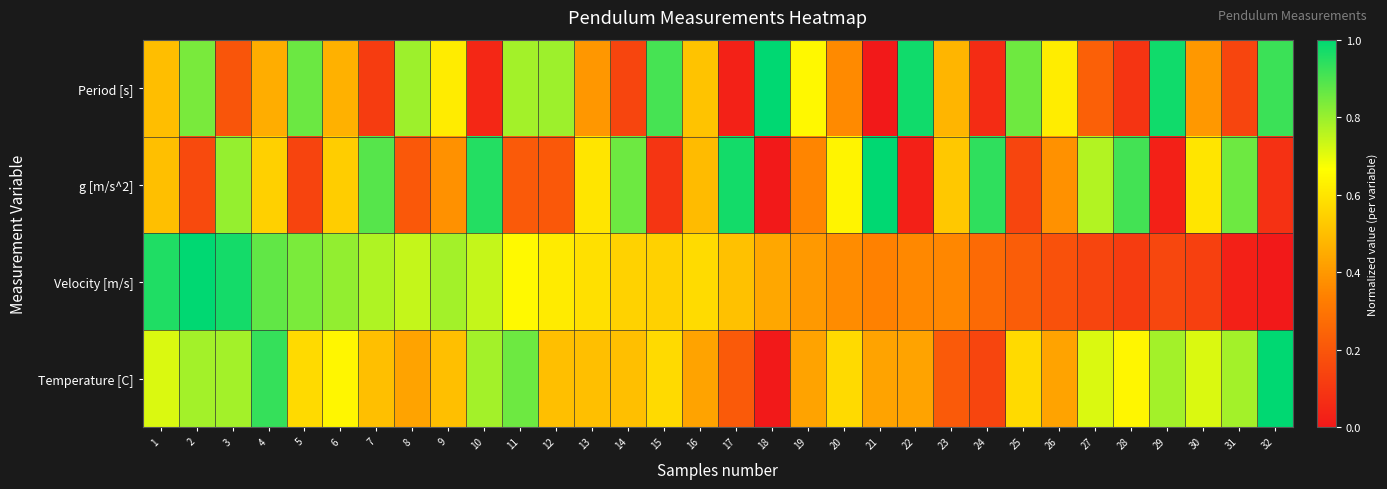

What is the total value across all series at 20?

1.9